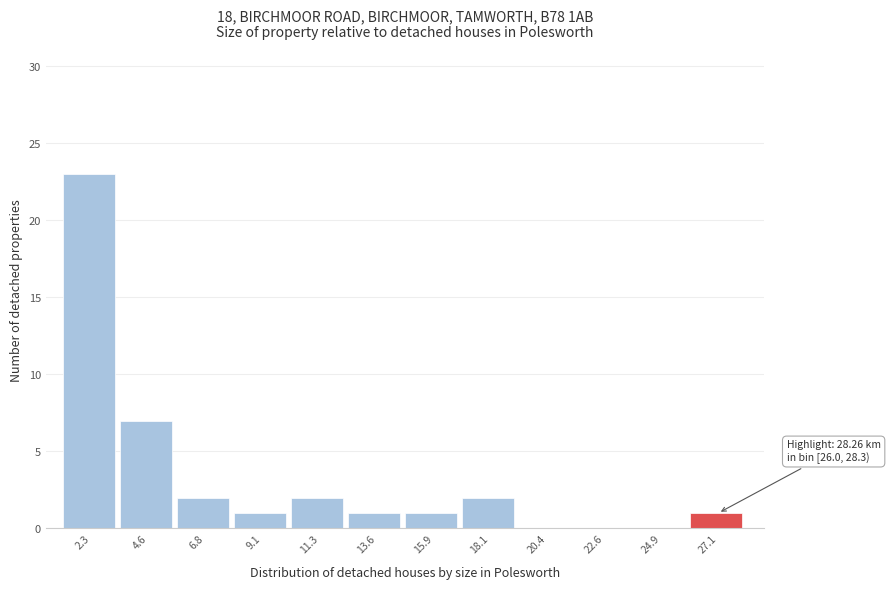

Over which range of the x-axis is the bar tallest?

1.0 to 3.5